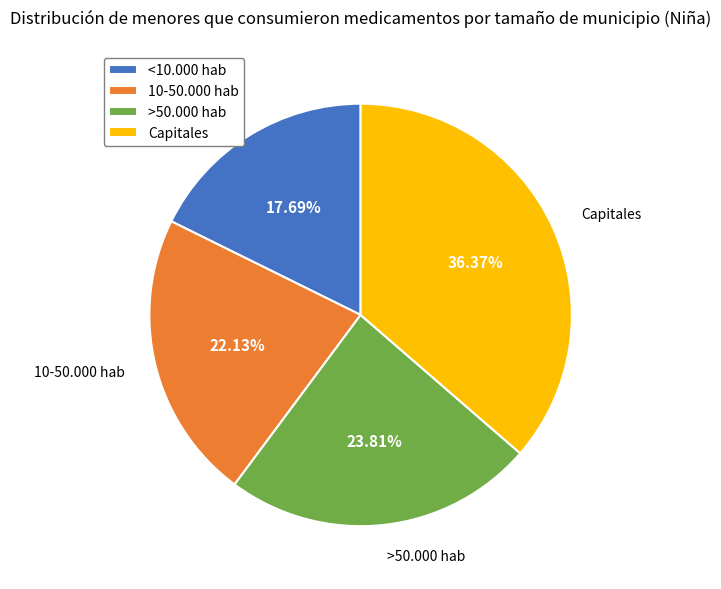

How many slices are in this pie chart?

4